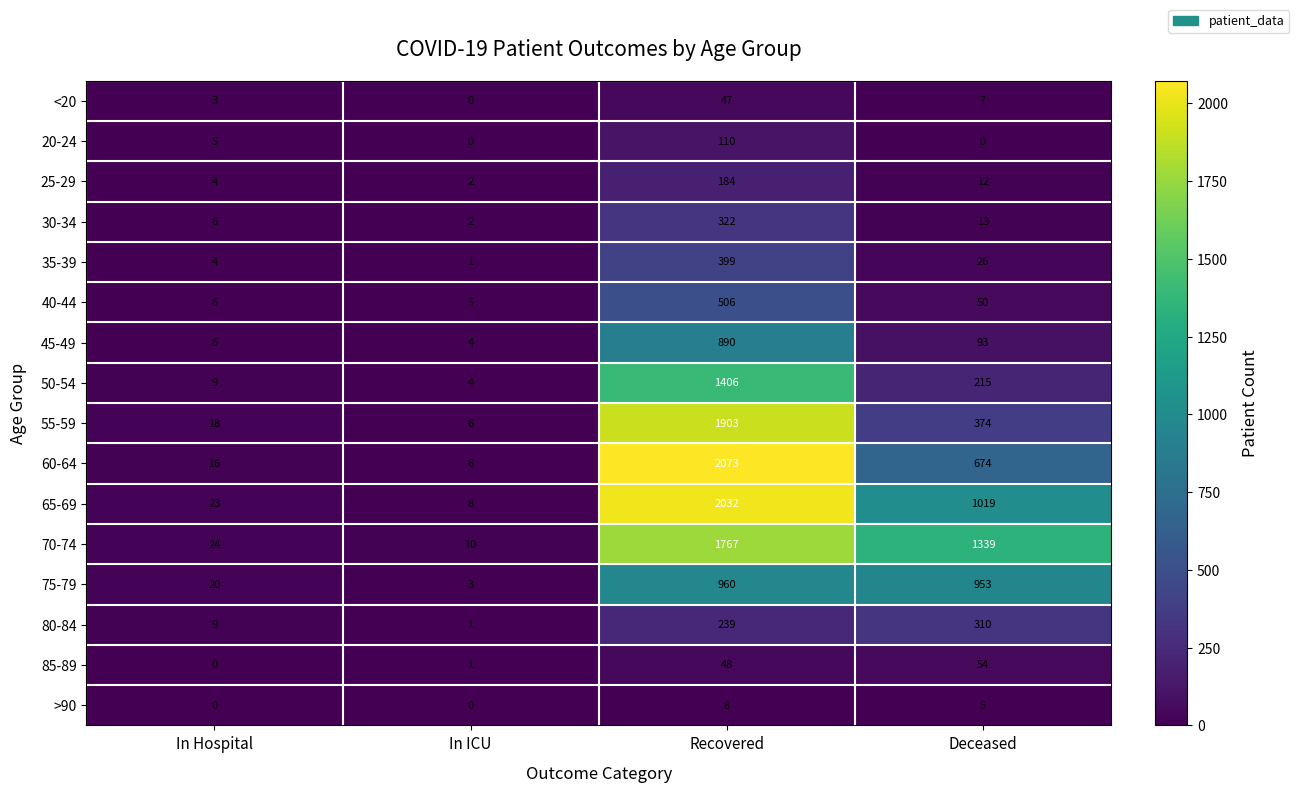

What is the difference between the highest and lowest values at Recovered?

2065